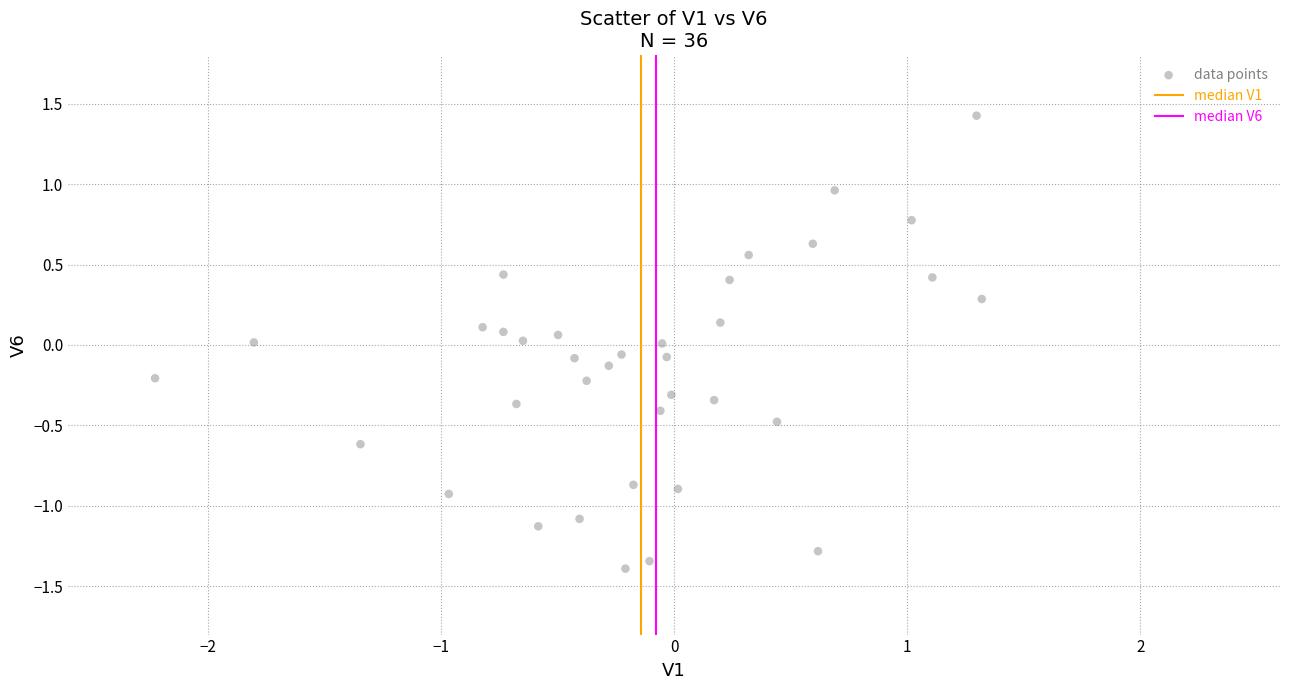

What is the range of X values (max minus min)?

3.5